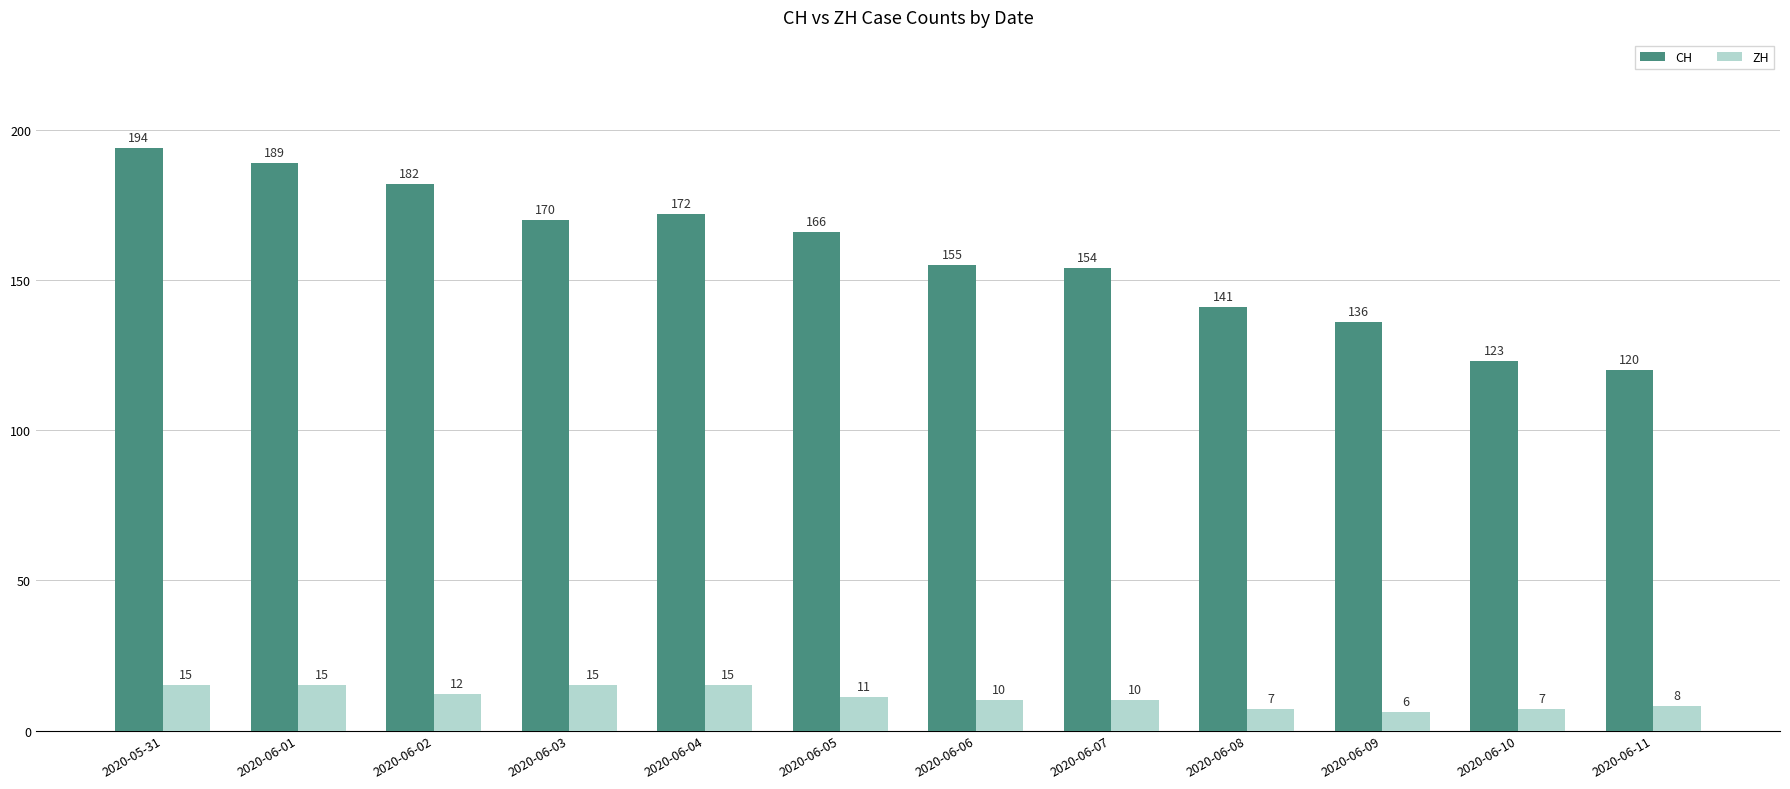

The value of ZH at 2020-05-31 is 27. True or false?

False